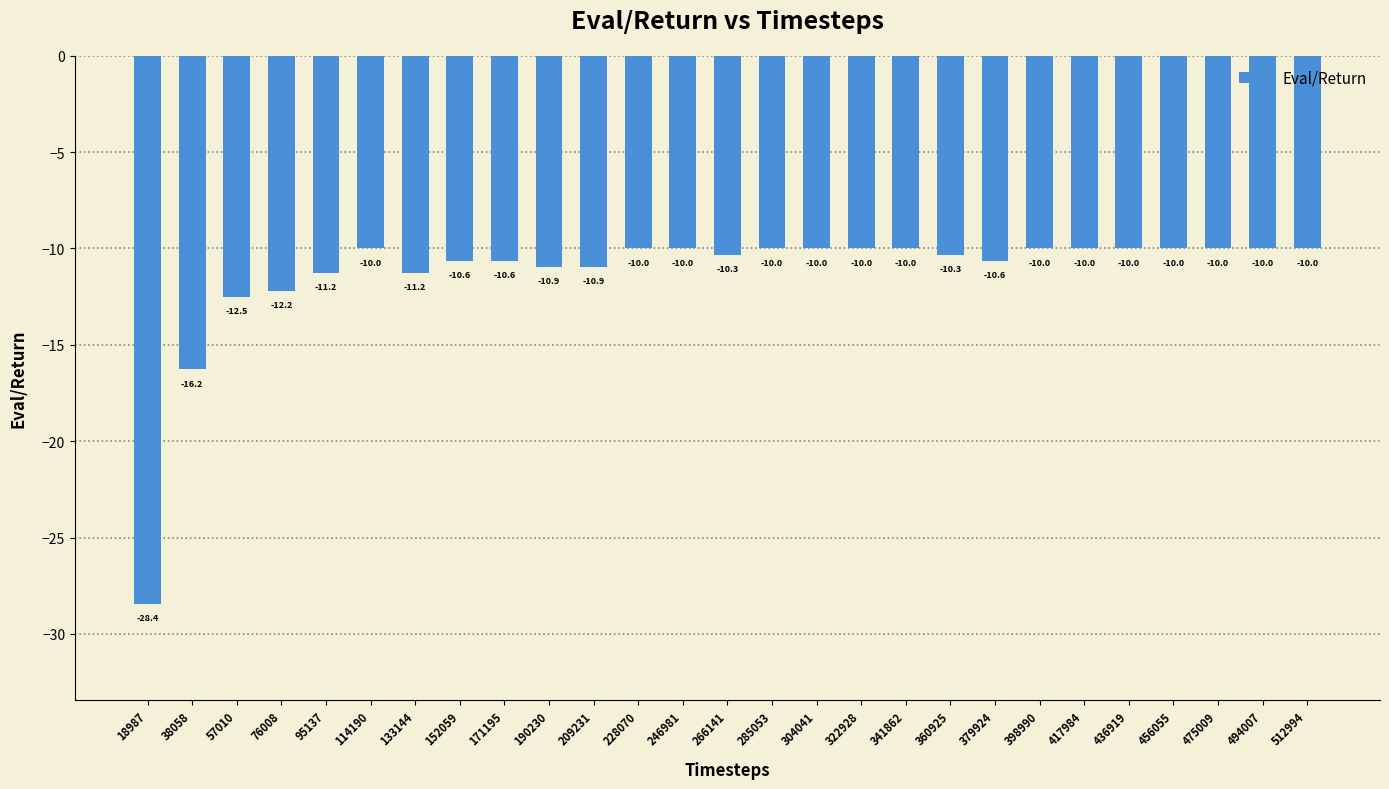

How many categories are shown in the chart?

27